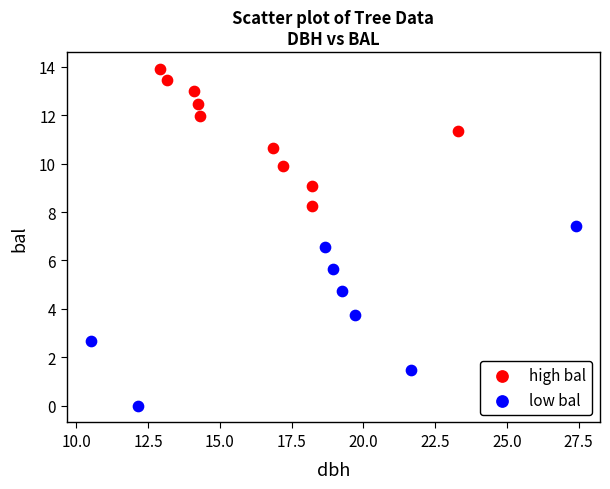

Which series has the widest spread of Y values?

low bal